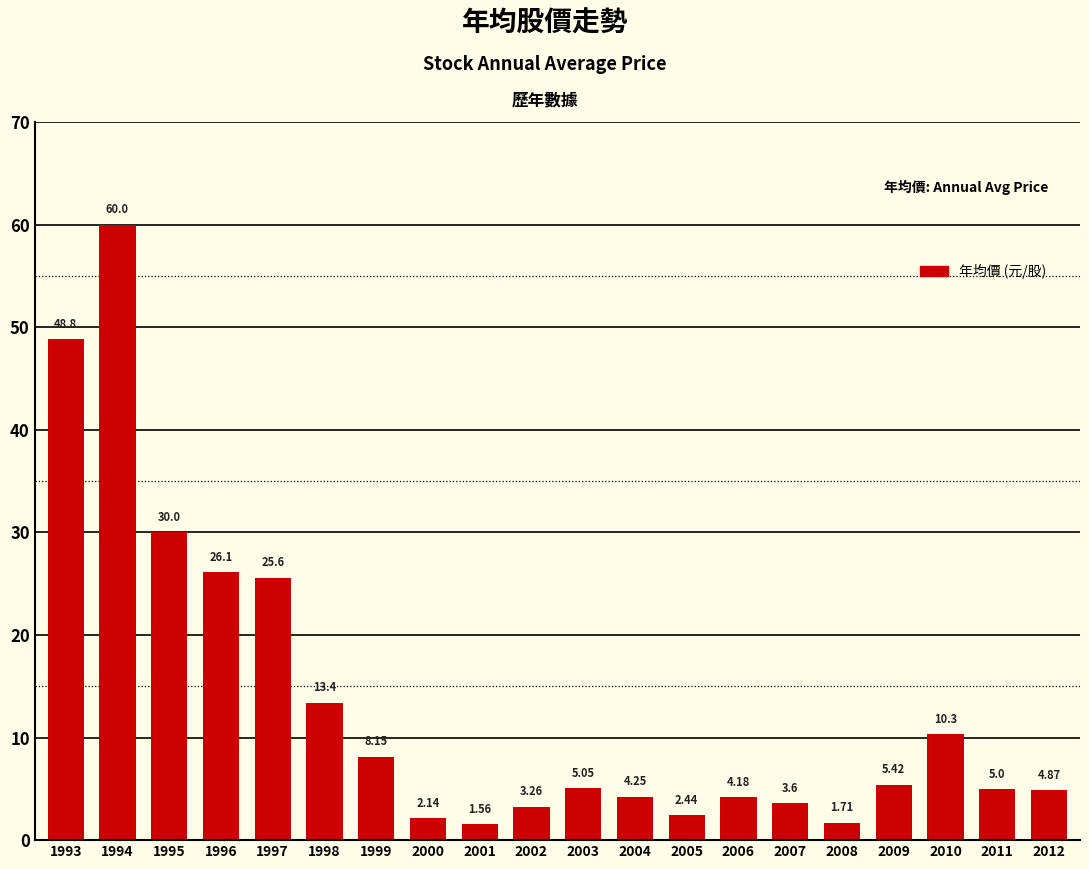

What is the value of the 1st bar from the left?

48.8